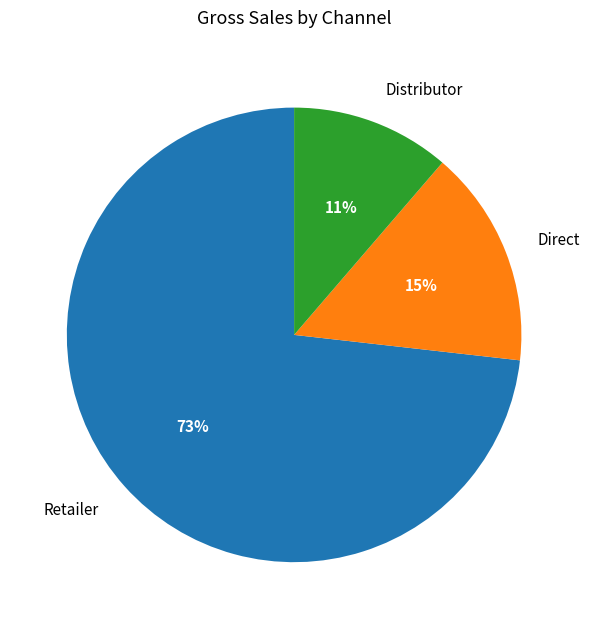

To the nearest percent, what is the combined percentage of Distributor and Retailer?

85%